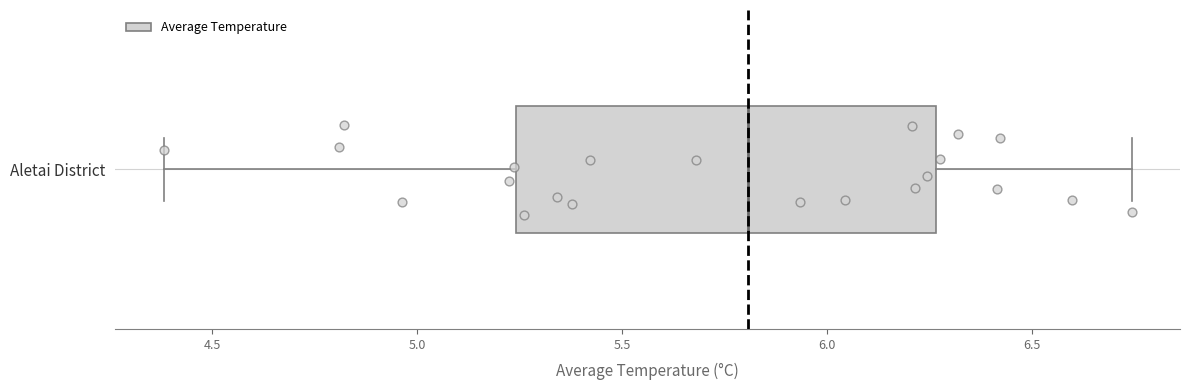

Read this box plot against the x-axis: the position of the median line, the range covered by the box, and the ends of both whiskers. The values are not printed on the chart, so give them approximately, as read against the axis.

median 5.80, box 5.25 to 6.25, whiskers 4.40 to 6.75